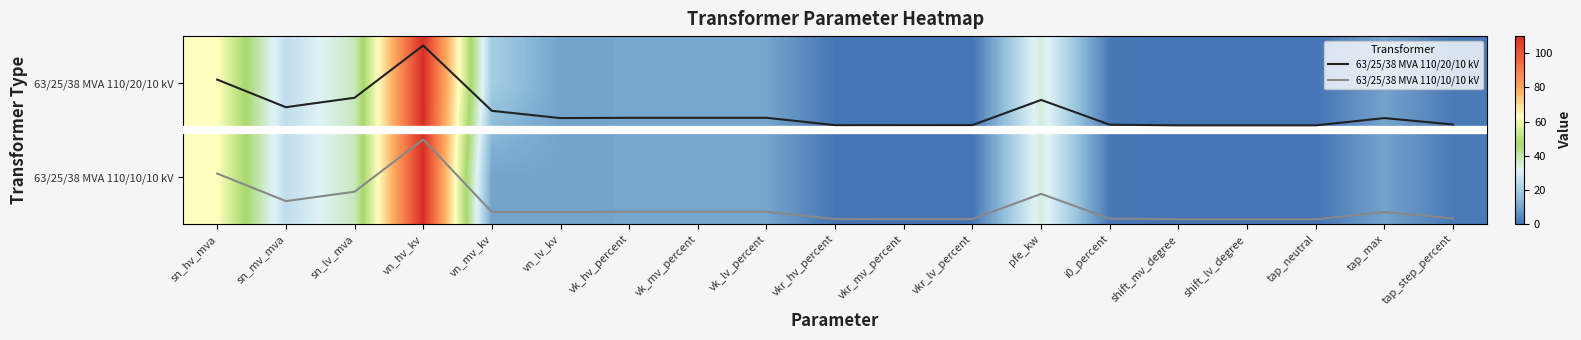

At which category does the chart reach its peak across all series?

vn_hv_kv